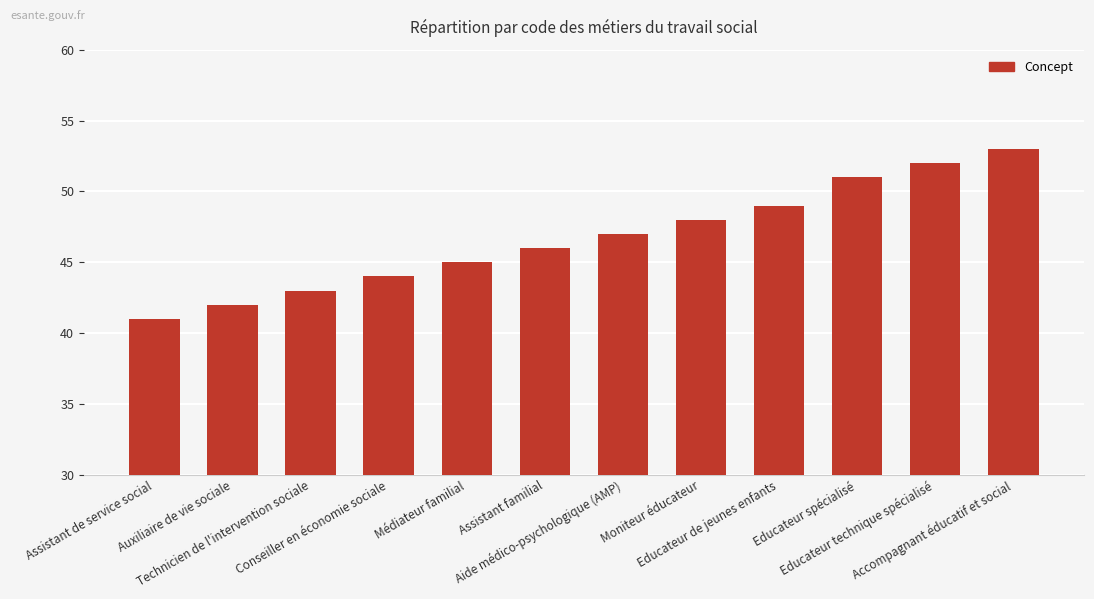

Approximately how many times larger is the value at Accompagnant éducatif et social compared to Médiateur familial?

1.2